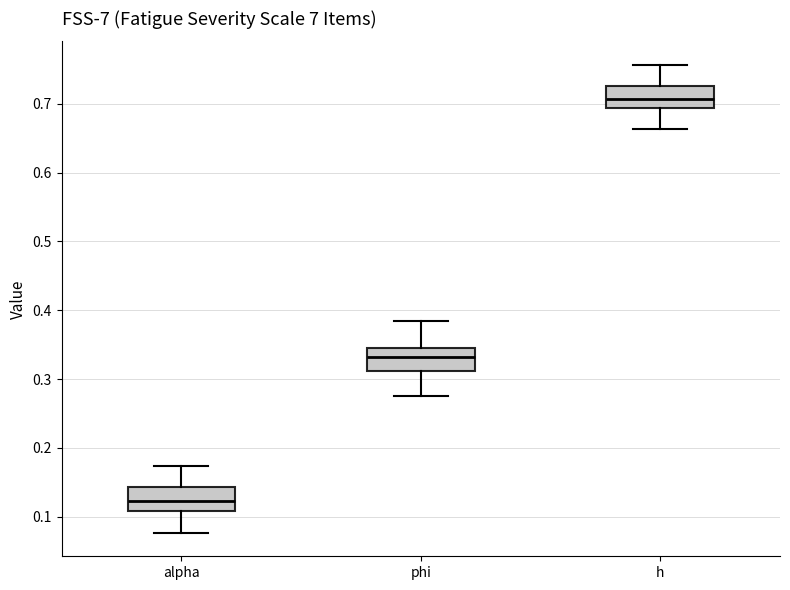

Reading left to right, transcribe this box plot: for each box, give where its median line is, the range the box spans, and where its two whiskers end, as read against the y-axis. The values are not printed on the chart, so give them approximately, as read against the axis.

alpha: median 0.12, box 0.11 to 0.14, whiskers 0.08 to 0.17
phi: median 0.33, box 0.31 to 0.35, whiskers 0.28 to 0.38
h: median 0.71, box 0.69 to 0.73, whiskers 0.66 to 0.76